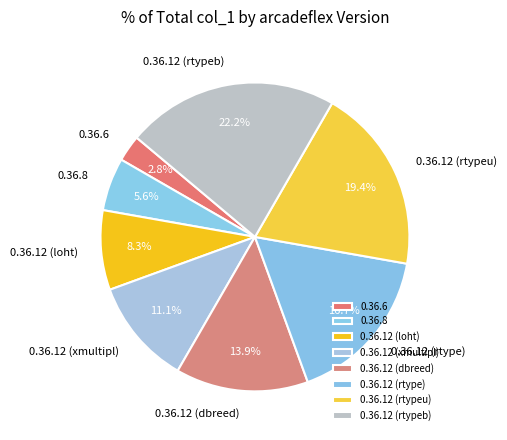

Does 0.36.12 (loht) account for over 50% of the chart?

No